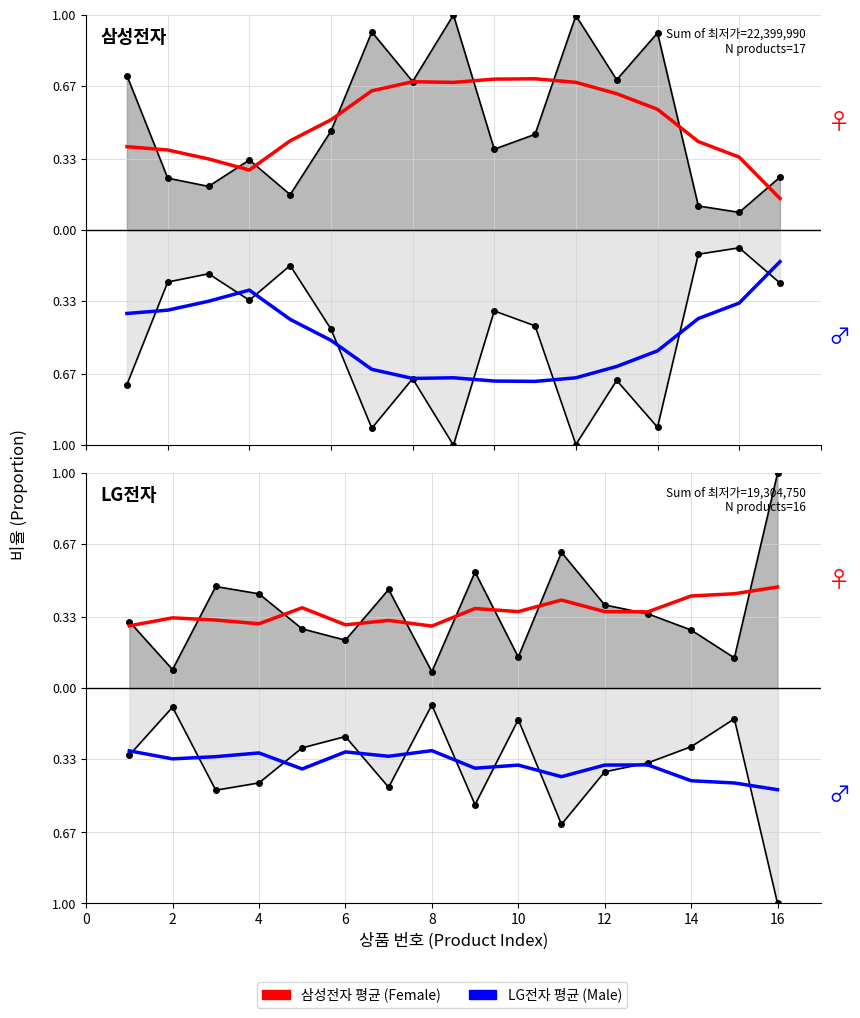

Read the 하위 평균 (Male) value at 12.

-0.4